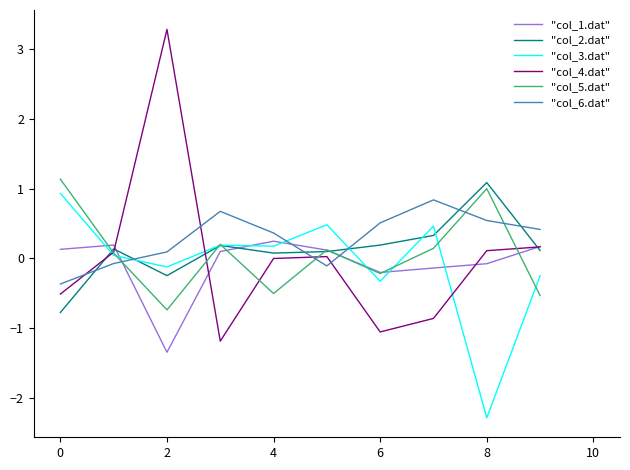

True or false: "col_1.dat" and "col_6.dat" cross at least once.

True